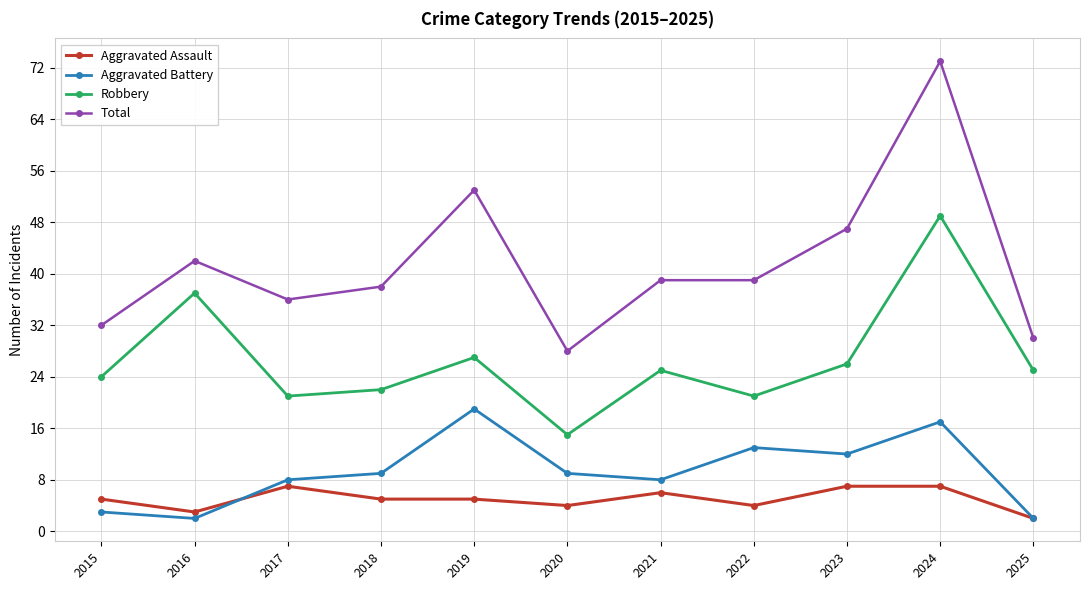

Where is the first local minimum for Aggravated Assault?

2016